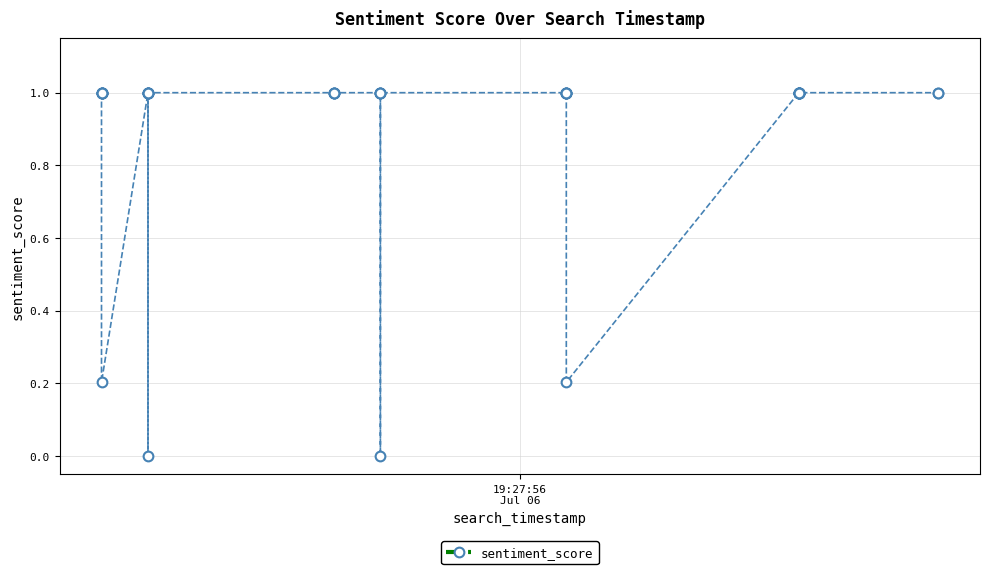

What is the value of the 36th point from the left?

1.0